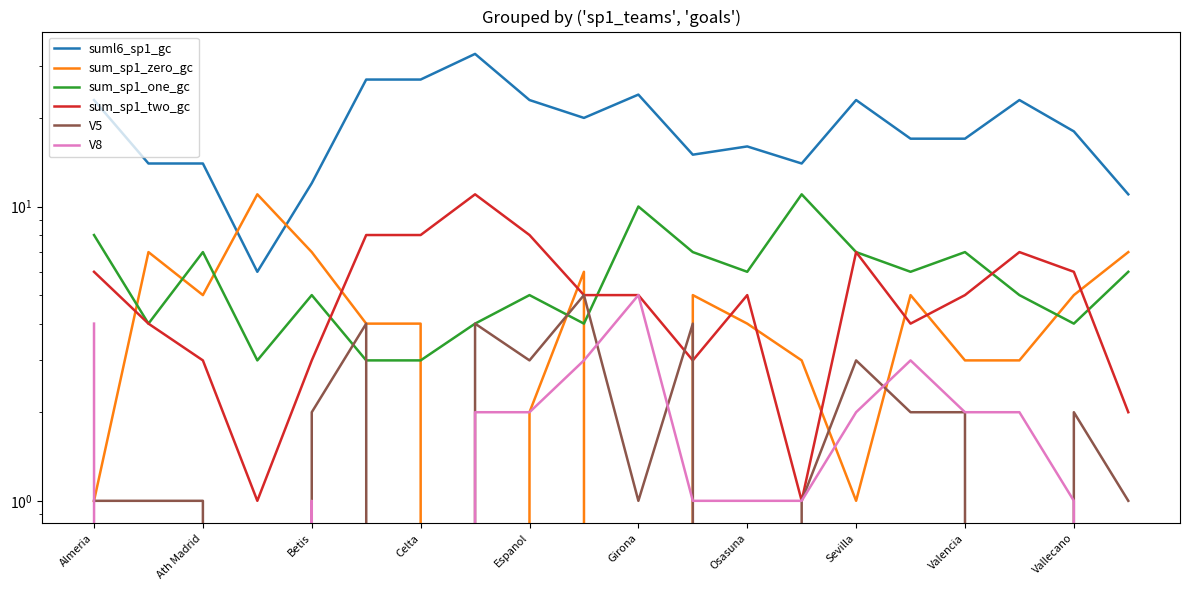

The suml6_sp1_gc series shows 2 at Celta. True or false?

False